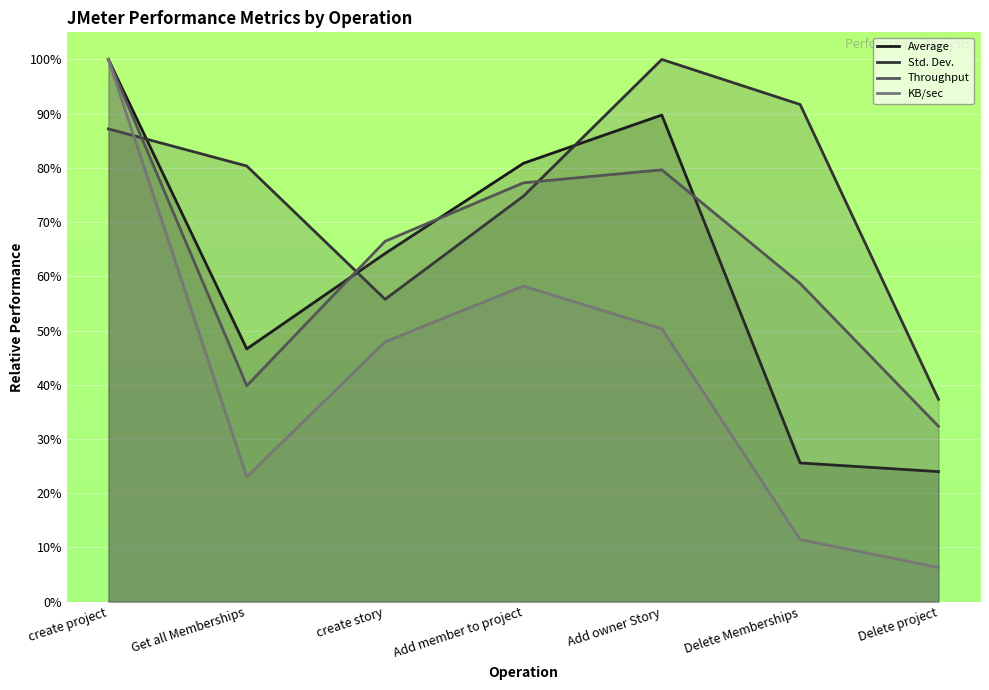

Reading left to right, list all the values displayed in this chart.

Average: 100.0	46.6	64.2	80.9	89.7	25.6	24.0
Std. Dev.: 87.2	80.3	55.8	74.8	100.0	91.7	37.3
Throughput: 100.0	39.8	66.5	77.2	79.6	58.7	32.3
KB/sec: 100.0	23.0	47.9	58.2	50.3	11.5	6.3